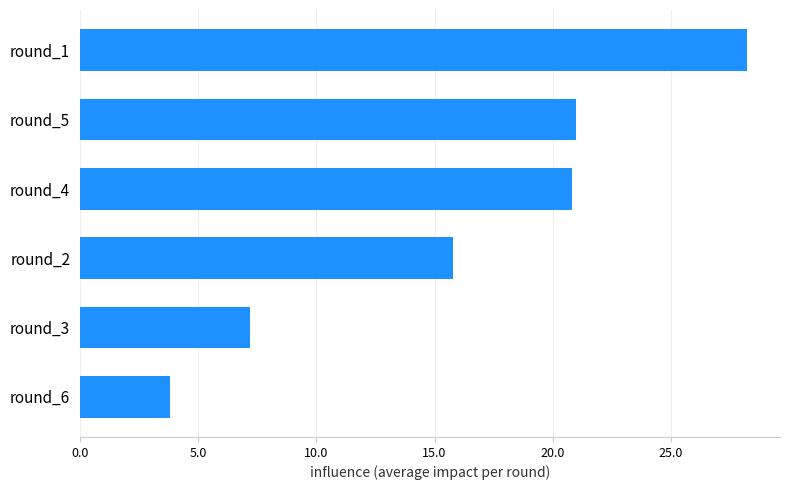

What is the change in value from round_3 to round_5?

+13.8